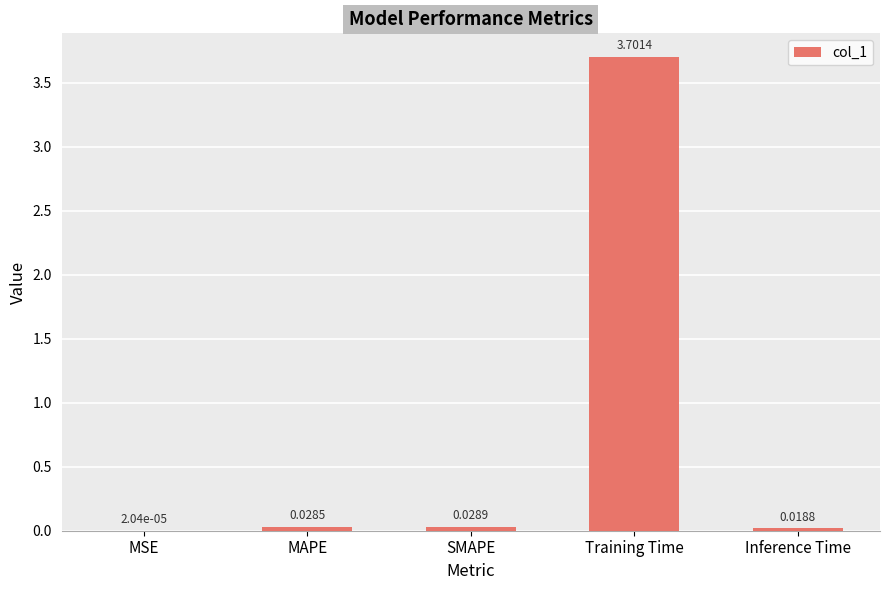

Where is the data nearest to the value 1?

SMAPE